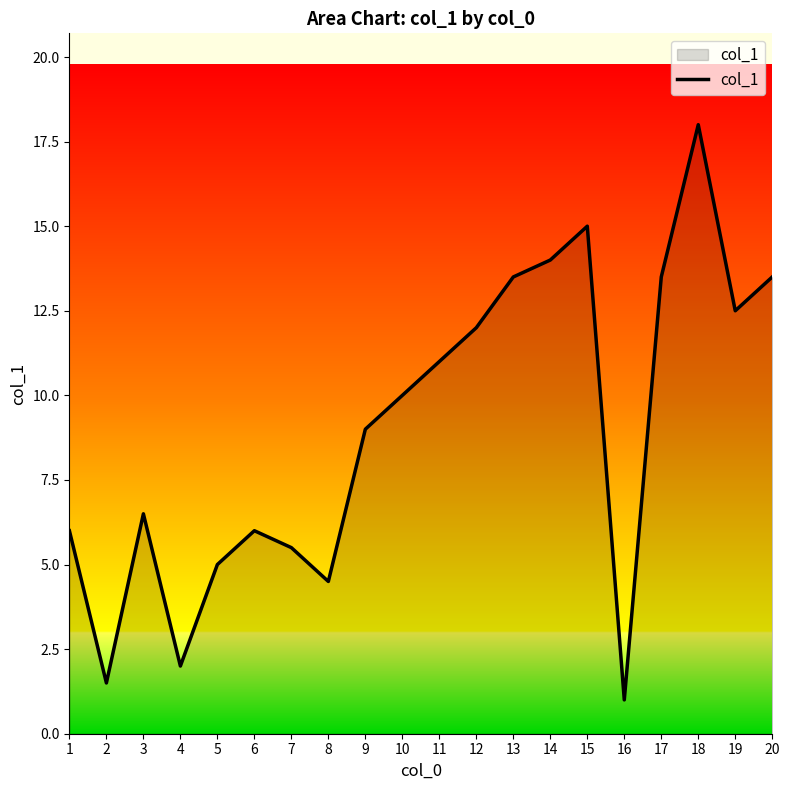

Reading right to left, what are all the values shown in this chart?

13.5	12.5	18.0	13.5	1.0	15.0	14.0	13.5	12.0	11.0	10.0	9.0	4.5	5.5	6.0	5.0	2.0	6.5	1.5	6.0